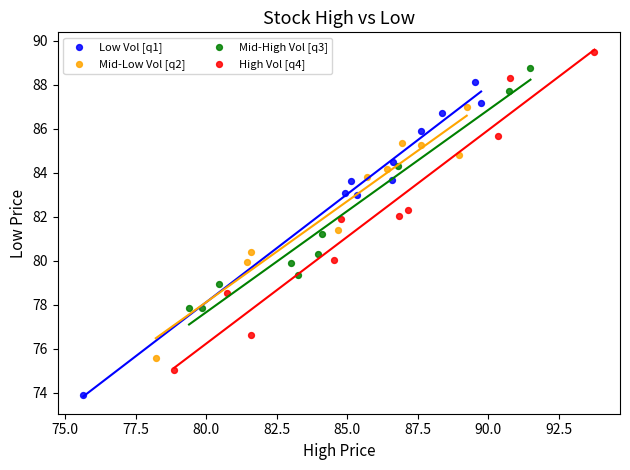

Which series contains the lowest Y value?

Low Vol [q1]